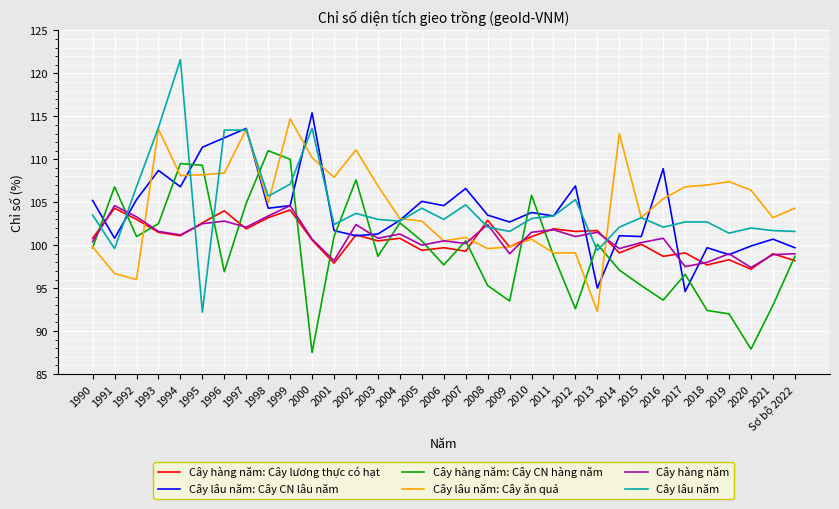

Is it true that Cây lâu năm equals 113.7 at 1993?

True